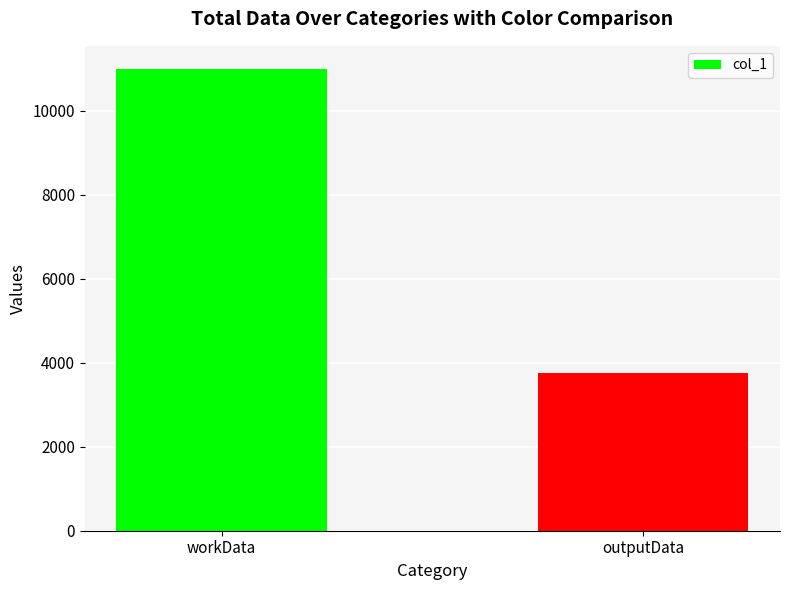

The chart shows a value of 17301 at workData. True or false?

False